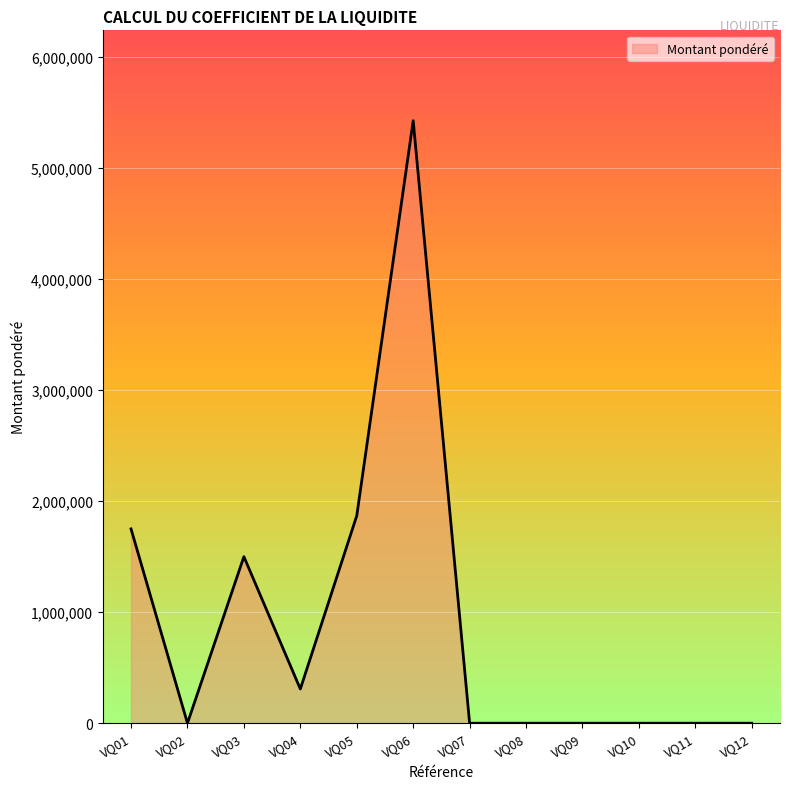

Is it true that the value at VQ09 is 0?

True